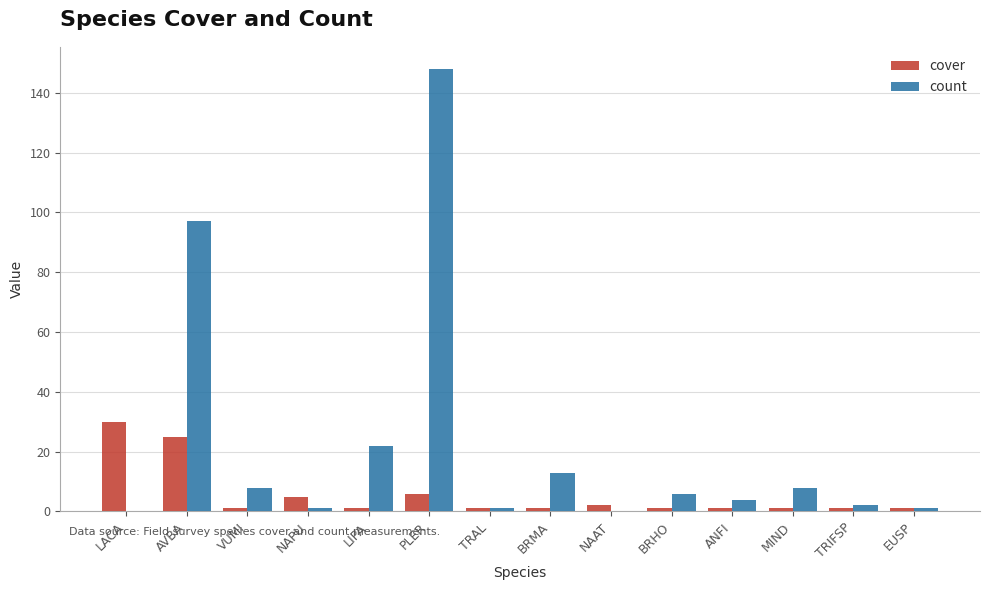

How many data points does each series have?

14